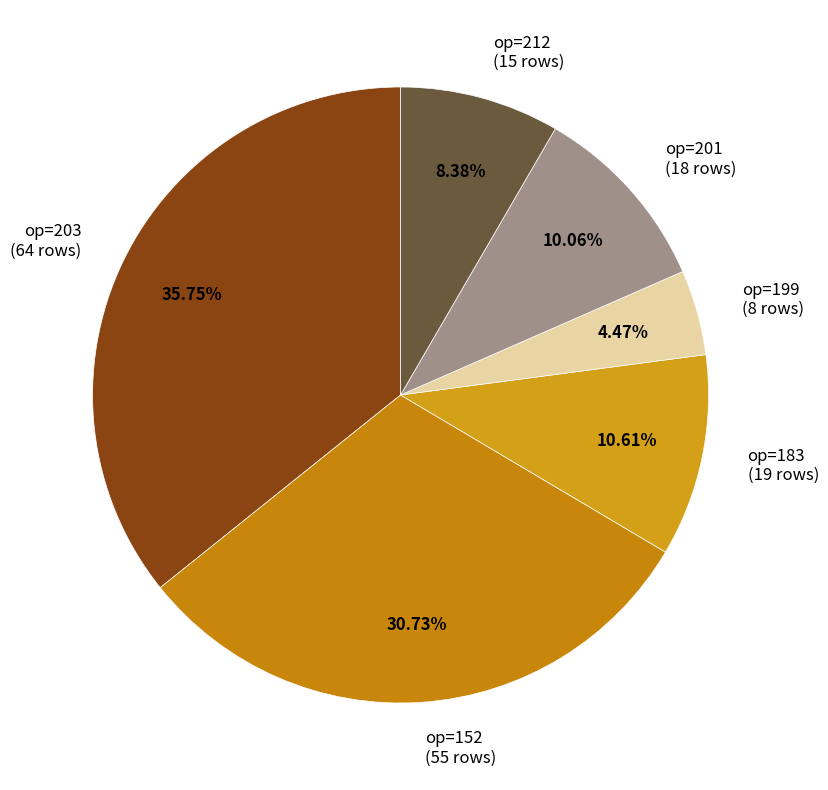

Rank the categories by value from highest to lowest.

op=203 (64 rows), op=152 (55 rows), op=183 (19 rows), op=201 (18 rows), op=212 (15 rows), op=199 (8 rows)